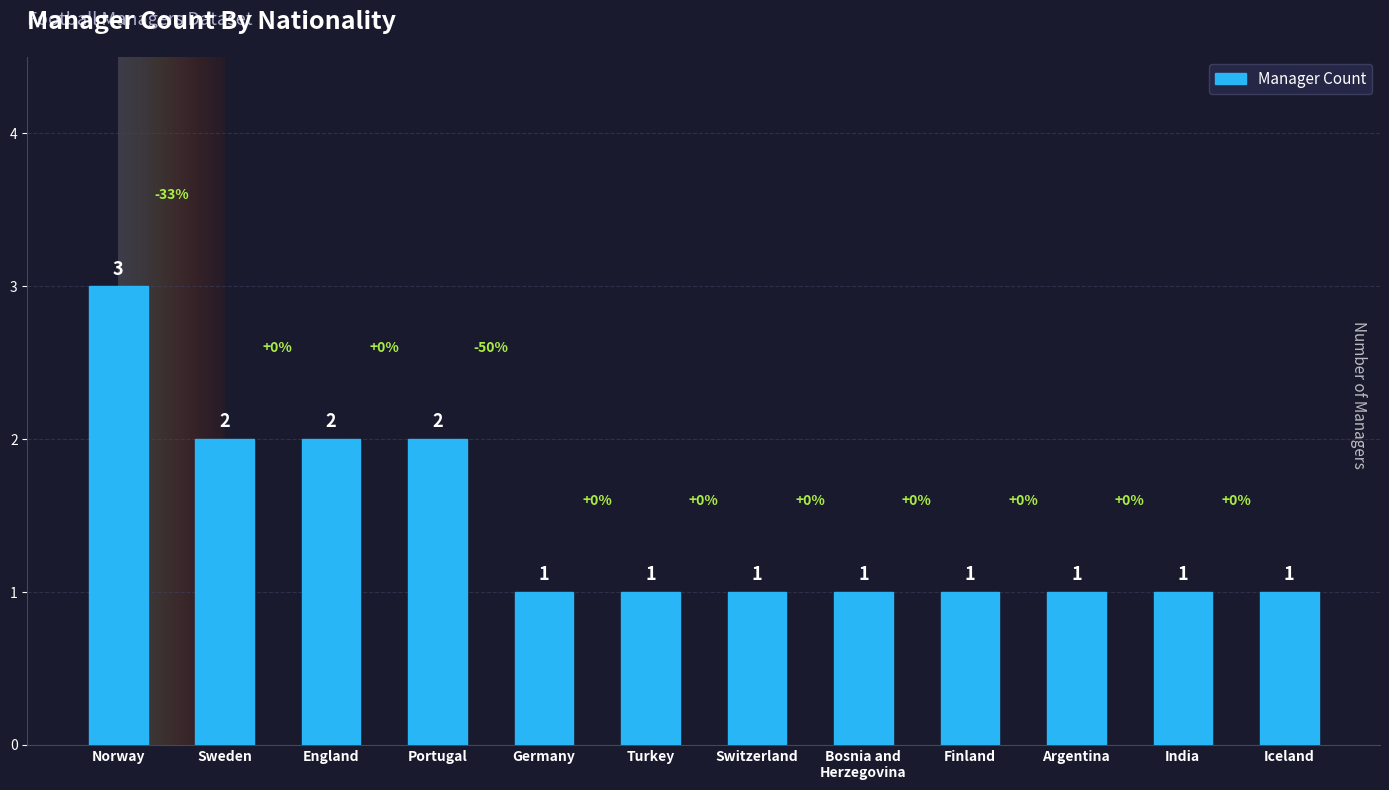

Approximately how many times larger is the value at Argentina compared to England?

0.5